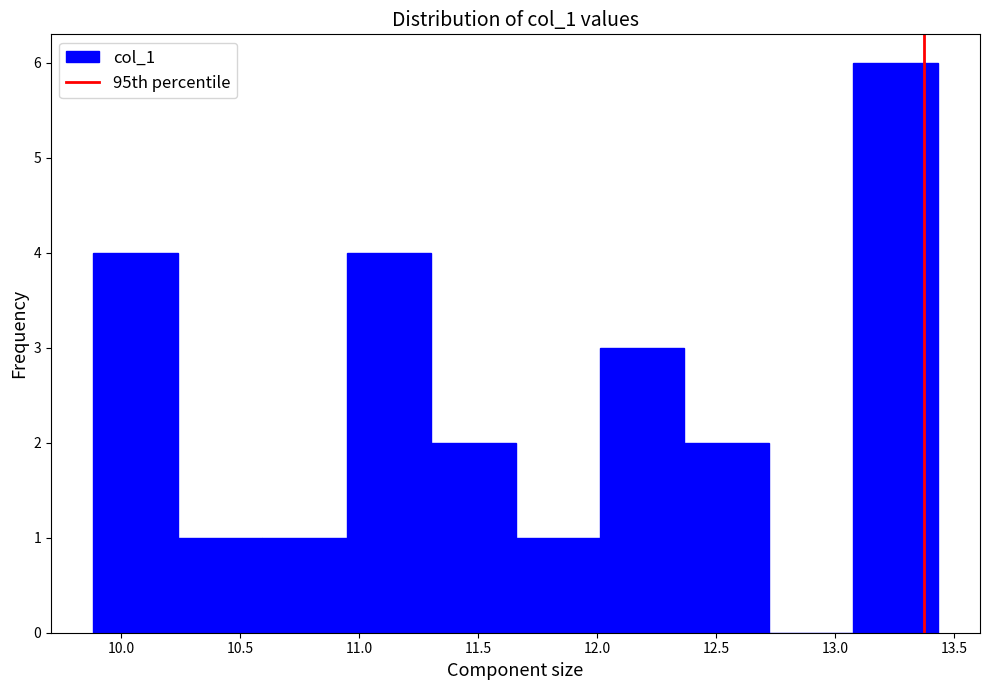

Over which range of the x-axis is the bar tallest?

13.10 to 13.45